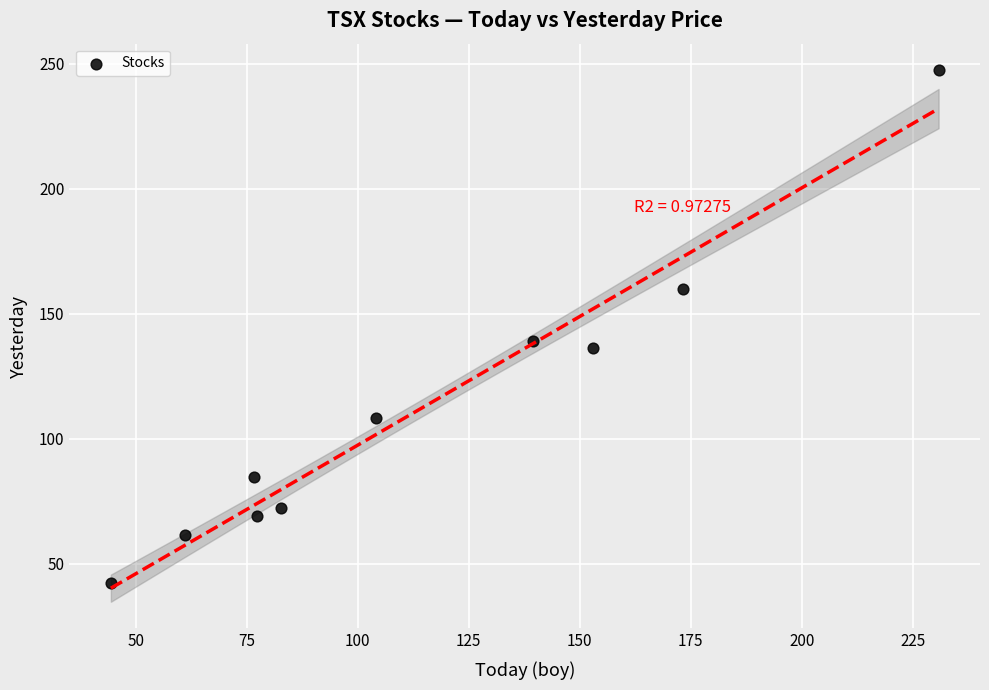

What is the range of X values (max minus min)?

186.4